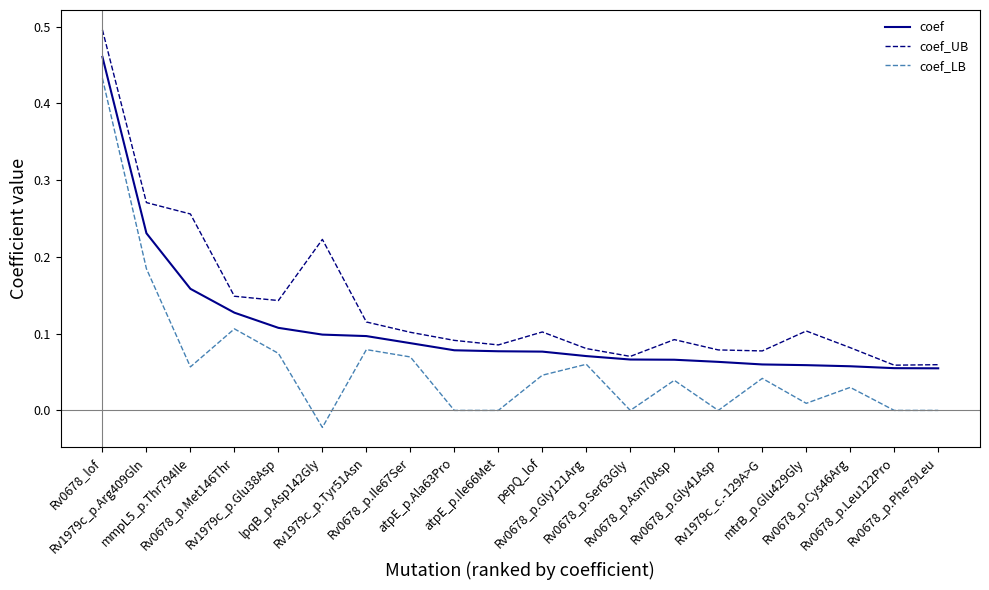

Rank the series by their maximum value, from lowest to highest.

coef_LB, coef, coef_UB